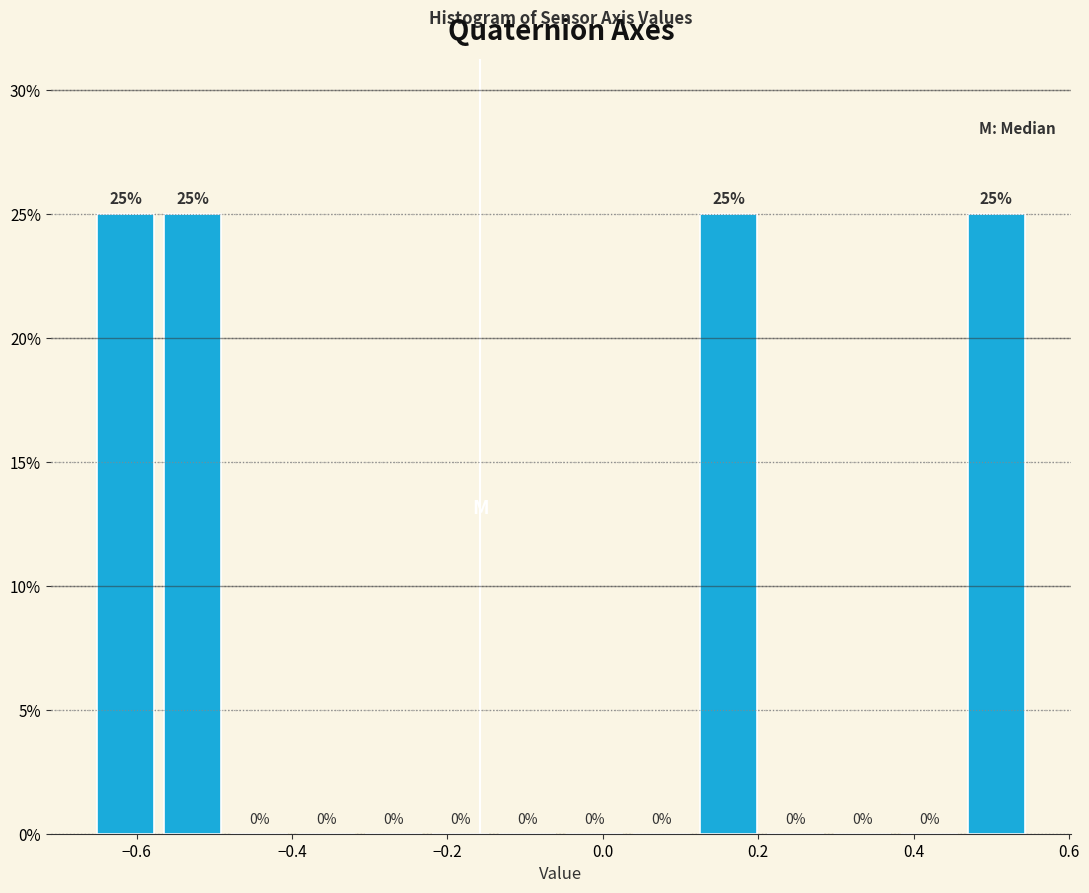

Reading left to right, list every bar in this chart as the range it spans on the x-axis followed by its height. The bar edges are not printed on the chart, so give them approximately, as read against the axis.

-0.66 to -0.58: 25
-0.58 to -0.48: 25
-0.48 to -0.40: 0
-0.40 to -0.32: 0
-0.32 to -0.22: 0
-0.22 to -0.14: 0
-0.14 to -0.06: 0
-0.06 to 0.04: 0
0.04 to 0.12: 0
0.12 to 0.20: 25
0.20 to 0.30: 0
0.30 to 0.38: 0
0.38 to 0.46: 0
0.46 to 0.54: 25